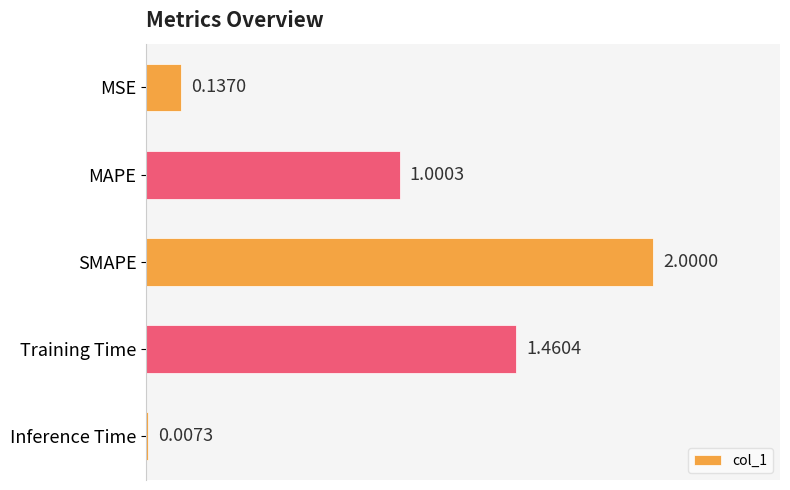

What is the sum of all values?

4.6